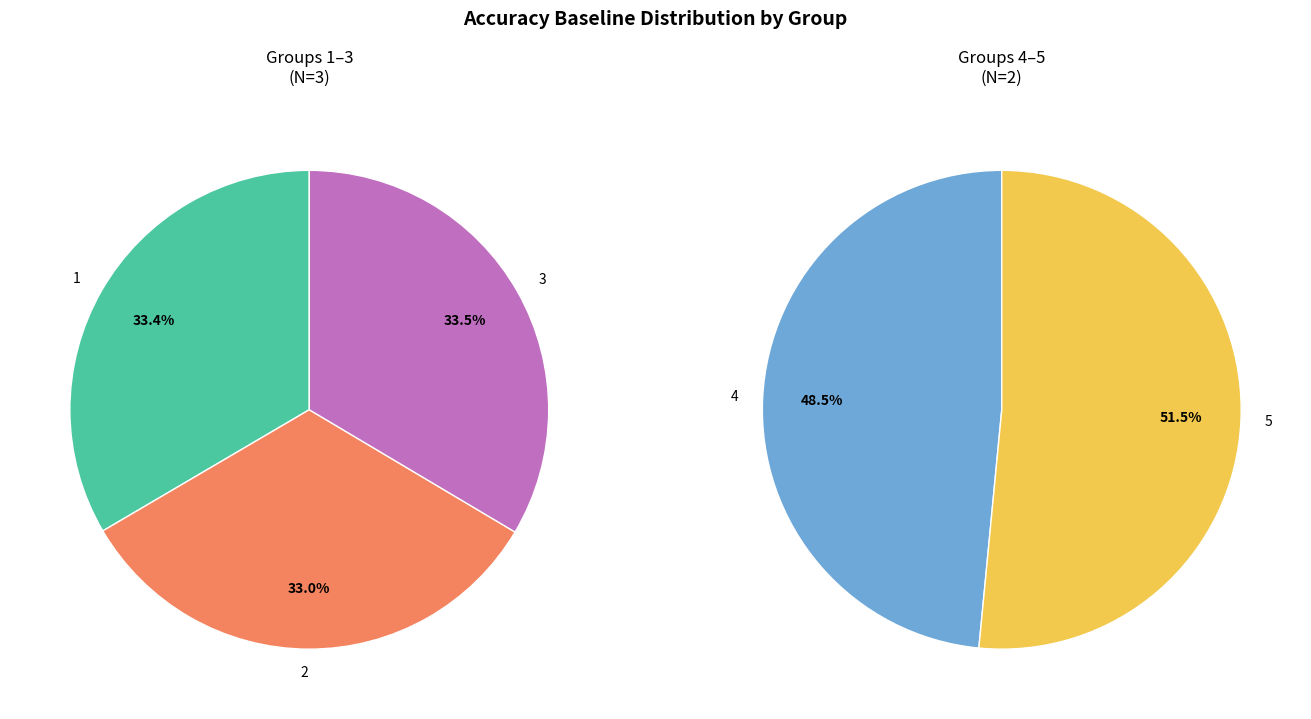

How many slices are in this pie chart?

5